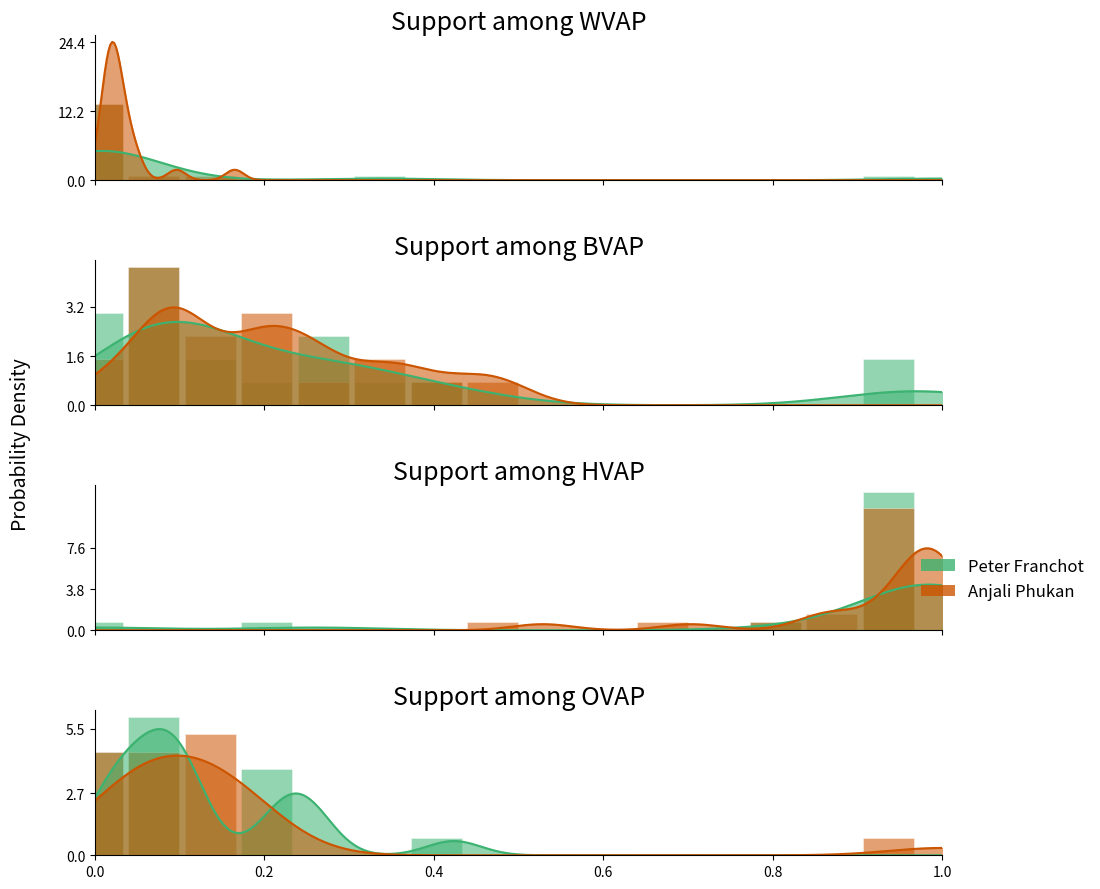

Count the number of categories in the chart.

15